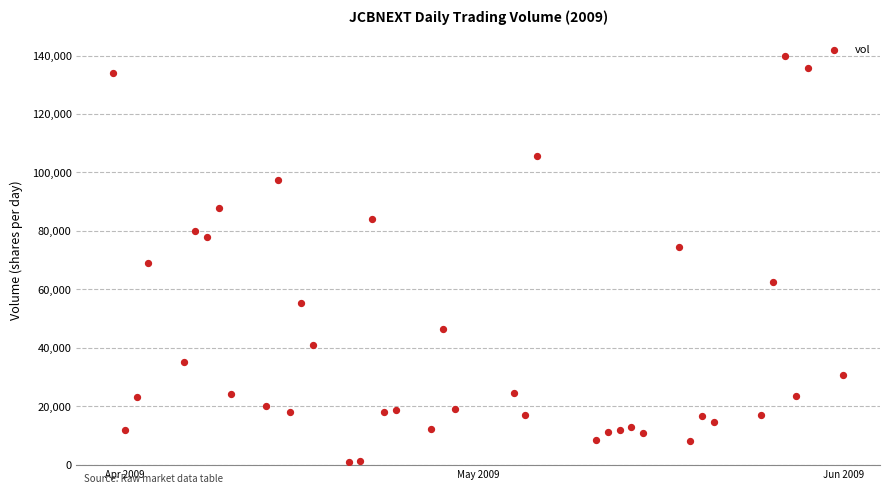

What is the range of Y values (max minus min)?

139200